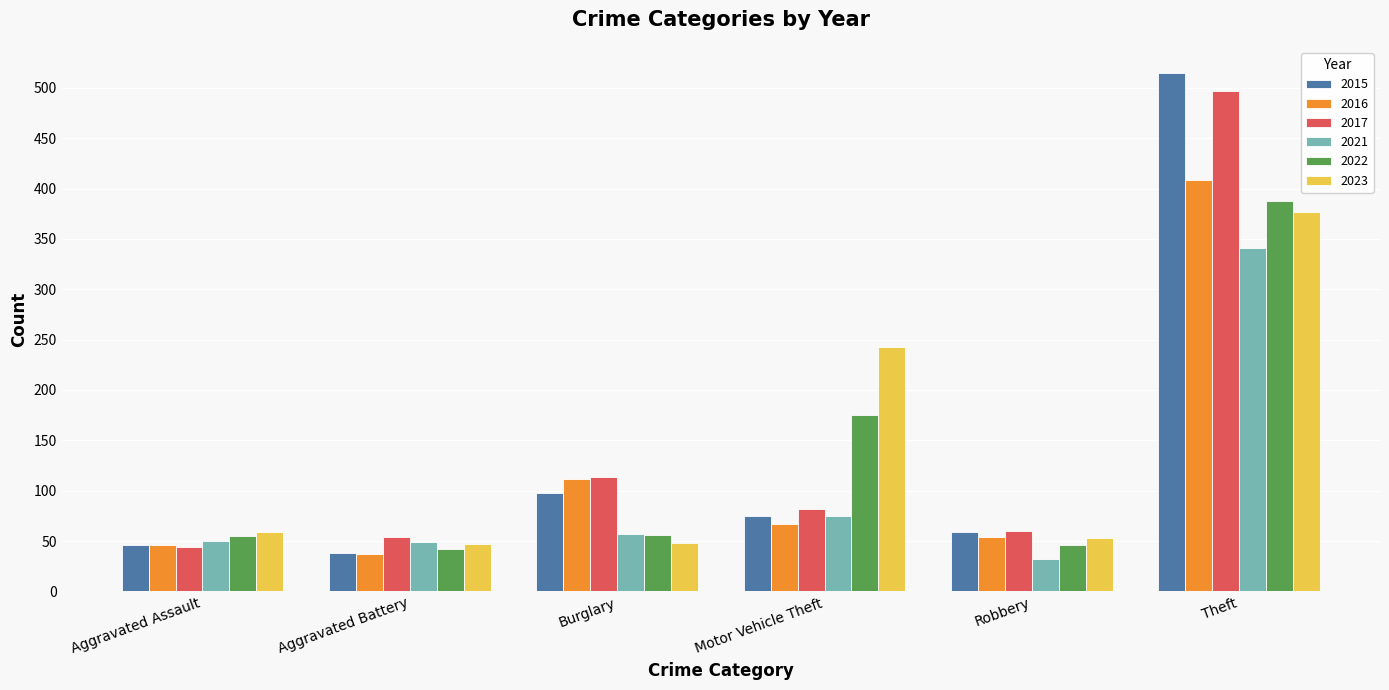

How many series are shown in this chart?

6